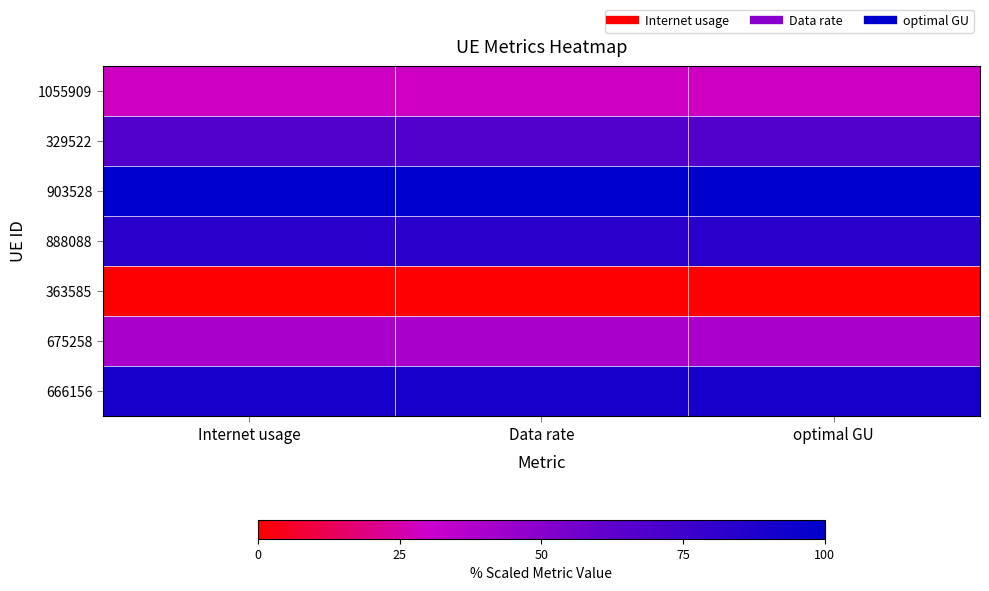

What is the spread (max minus min) of values at optimal GU?

100.0